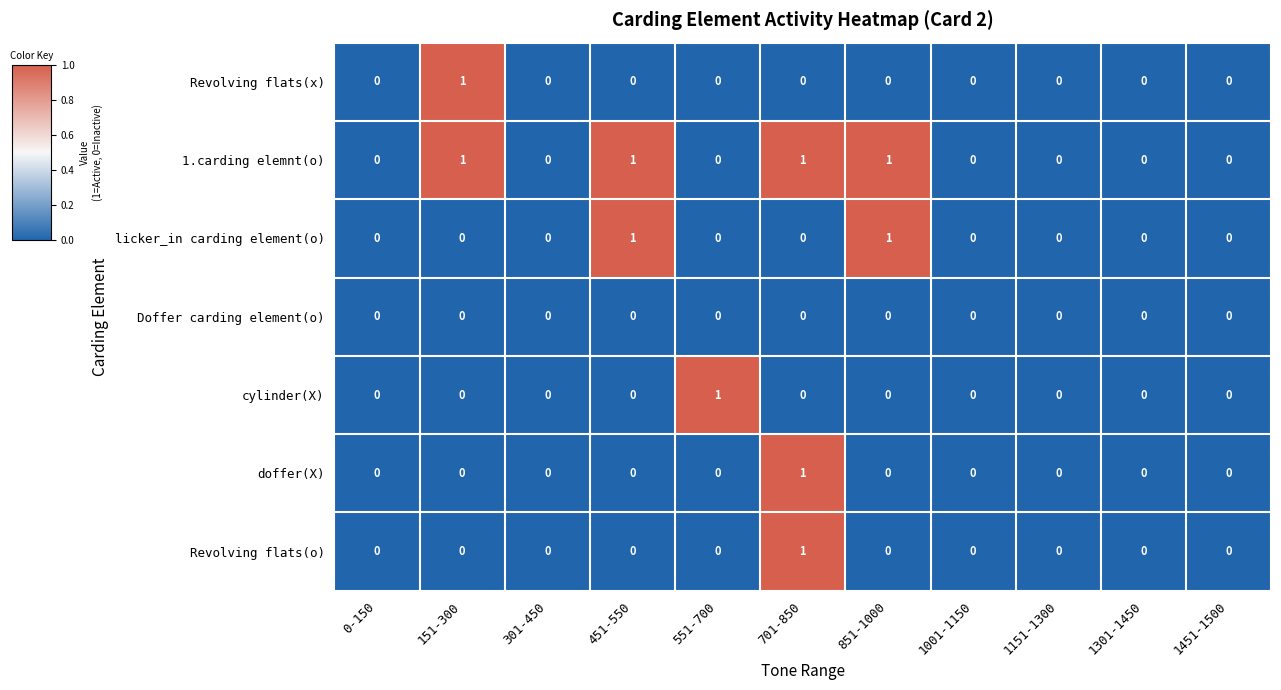

How many categories are shown in the chart?

11